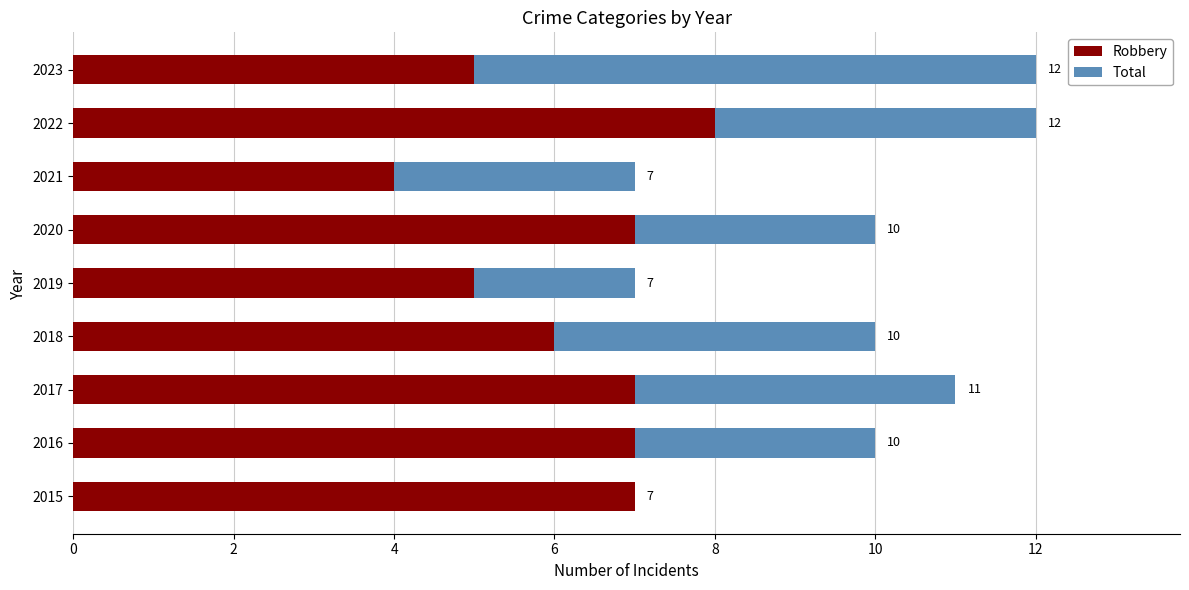

True or false: Total has a value of 9 at 2015.

False